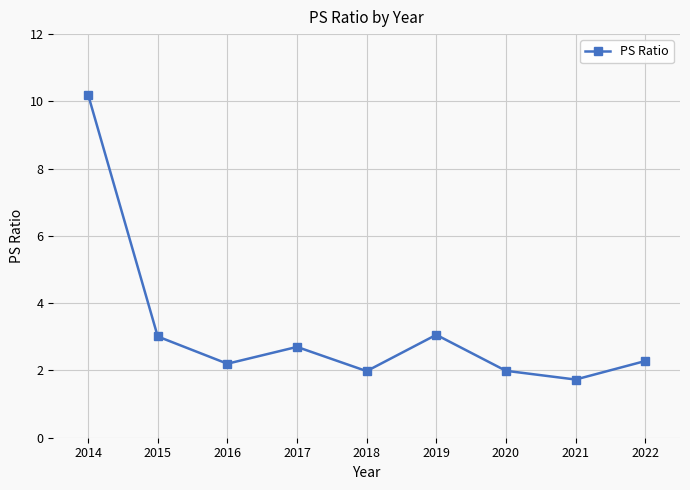

Reading left to right, extract all data points from this chart.

2014=10.2	2015=3.0	2016=2.2	2017=2.7	2018=2.0	2019=3.1	2020=2.0	2021=1.7	2022=2.3